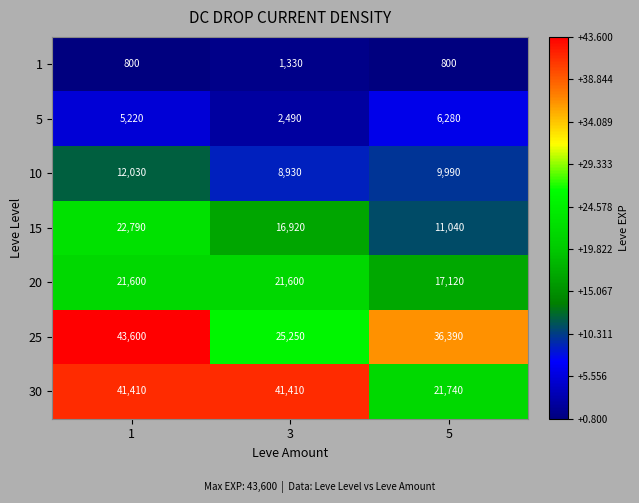

List the series in order of their peak value, highest first.

25, 30, 15, 20, 10, 5, 1